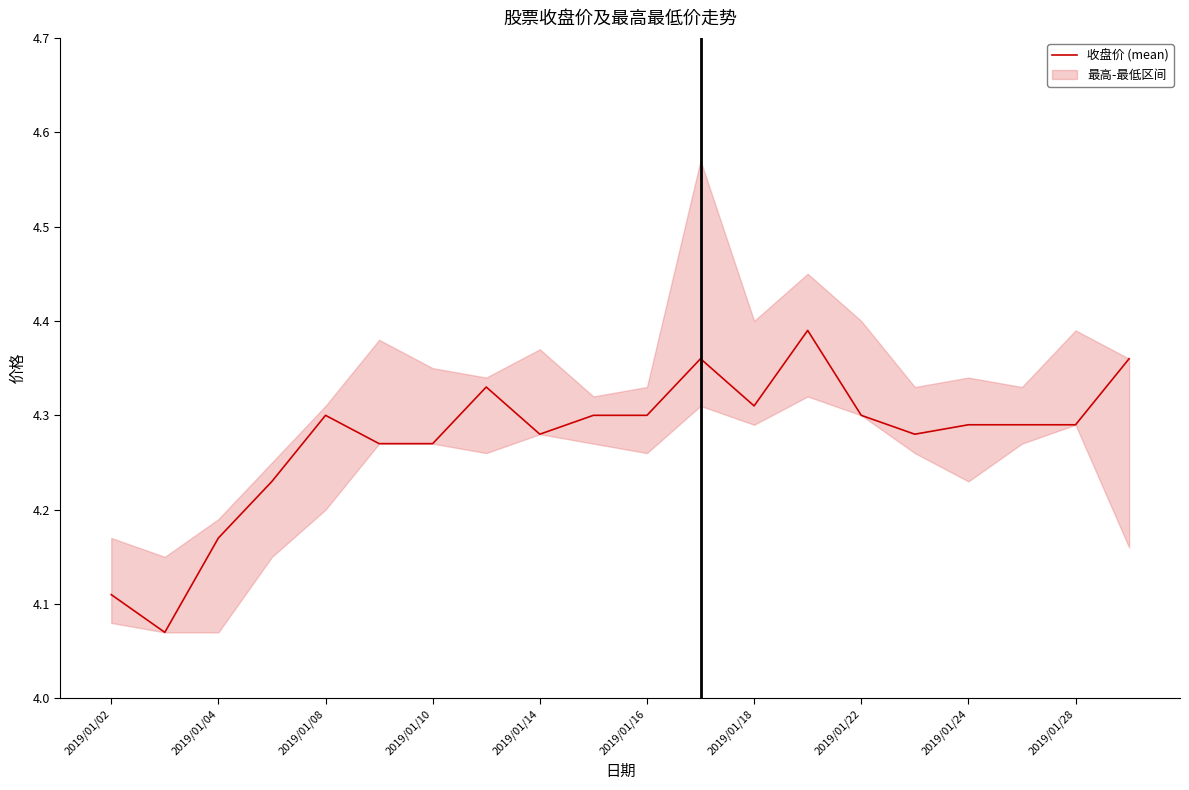

What is the minimum value shown in the chart?

4.1